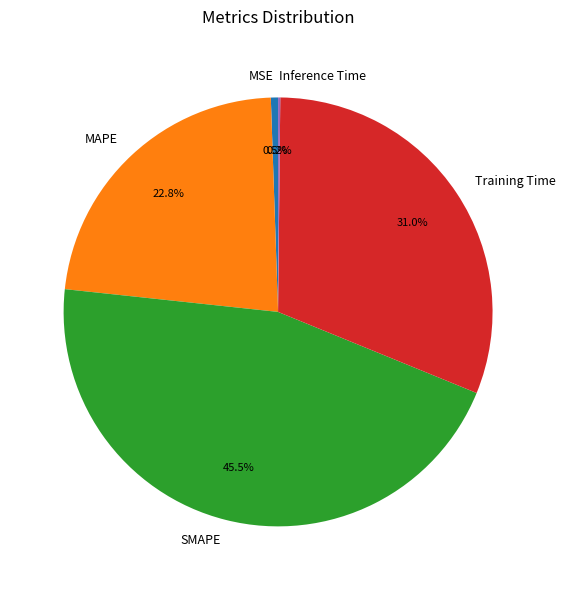

Which has a higher value, SMAPE or MAPE?

SMAPE